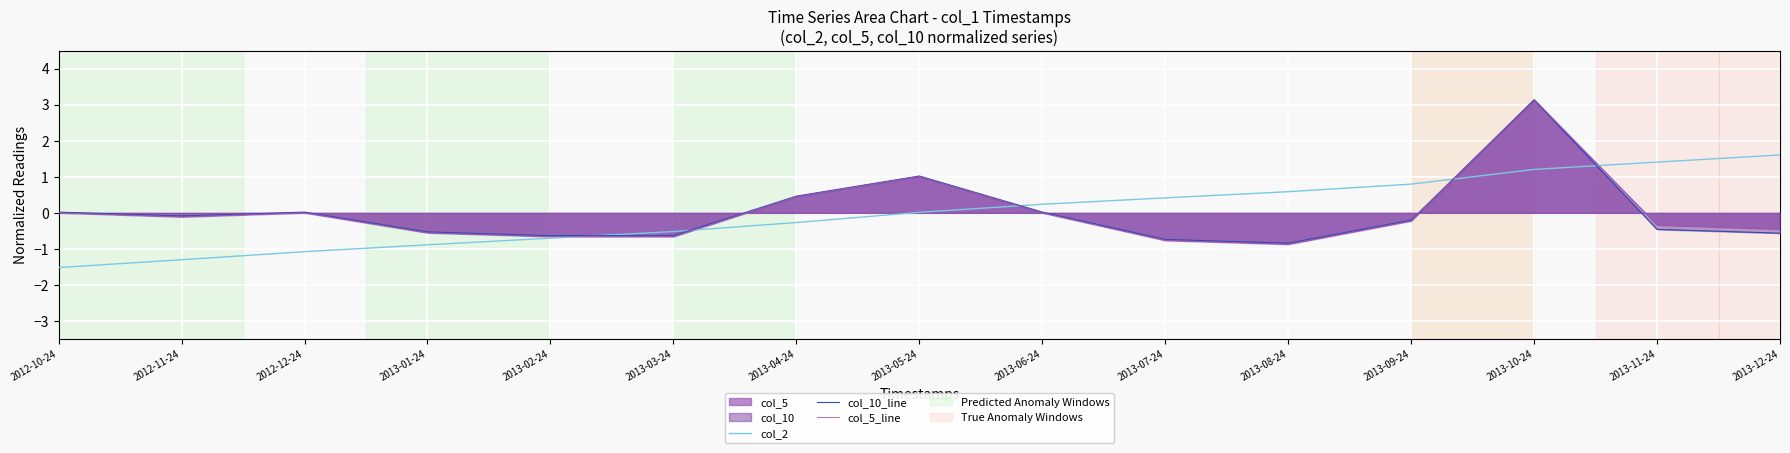

What is the label of the 15th point from the right?

2012-10-24